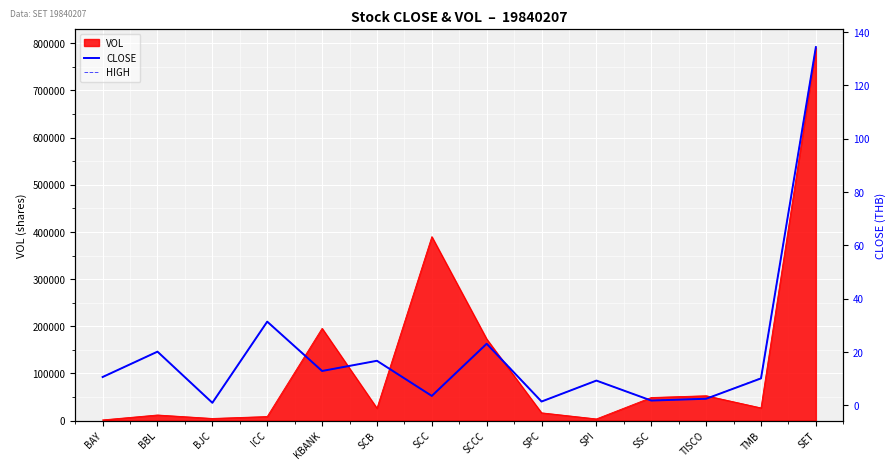

The CLOSE series shows 12.9 at KBANK. True or false?

True